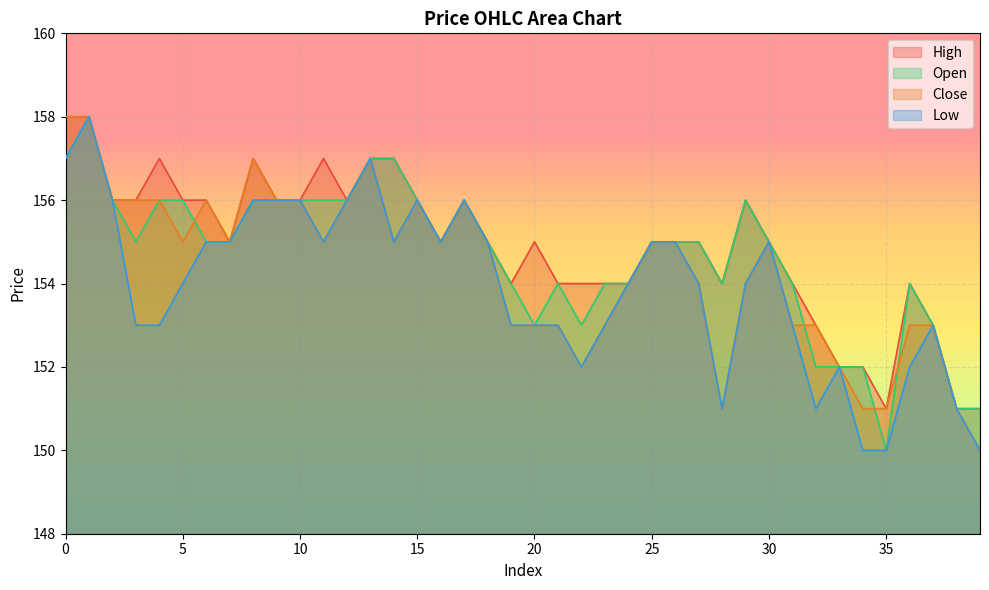

How many data points in open are less than 155?

16